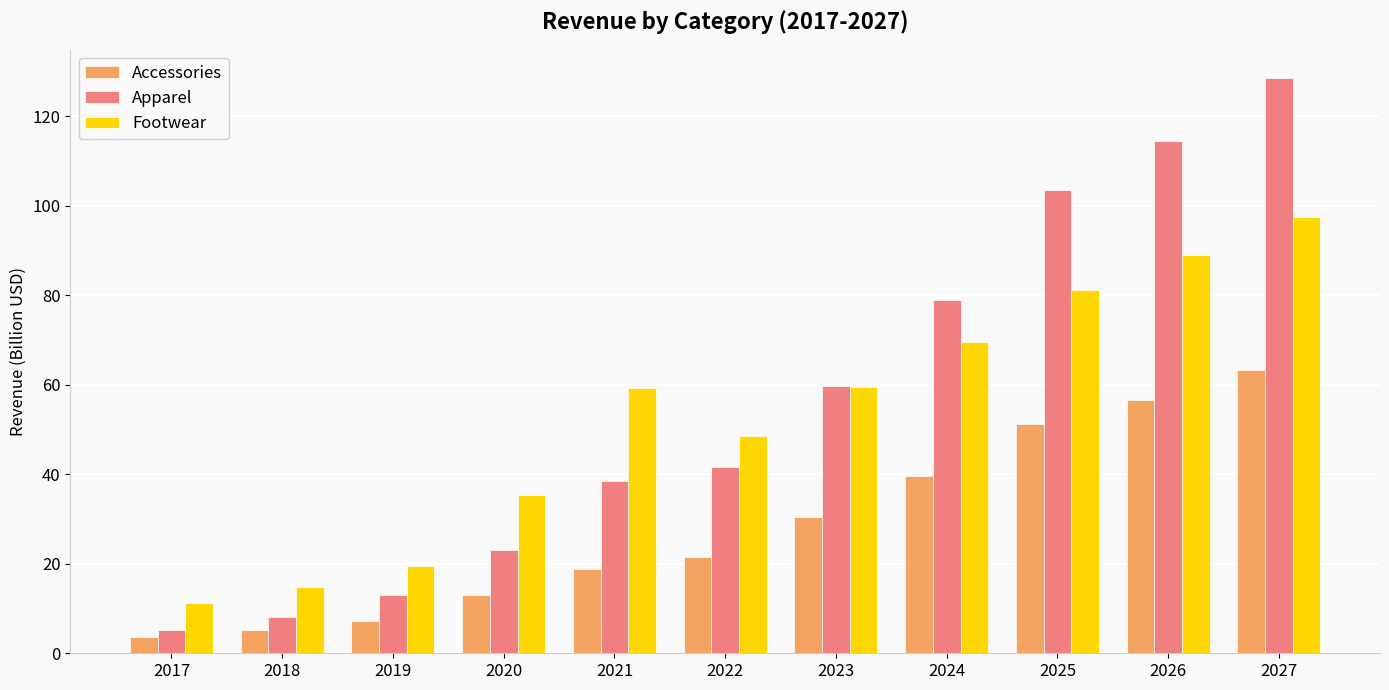

Does the chart contain any negative values?

No